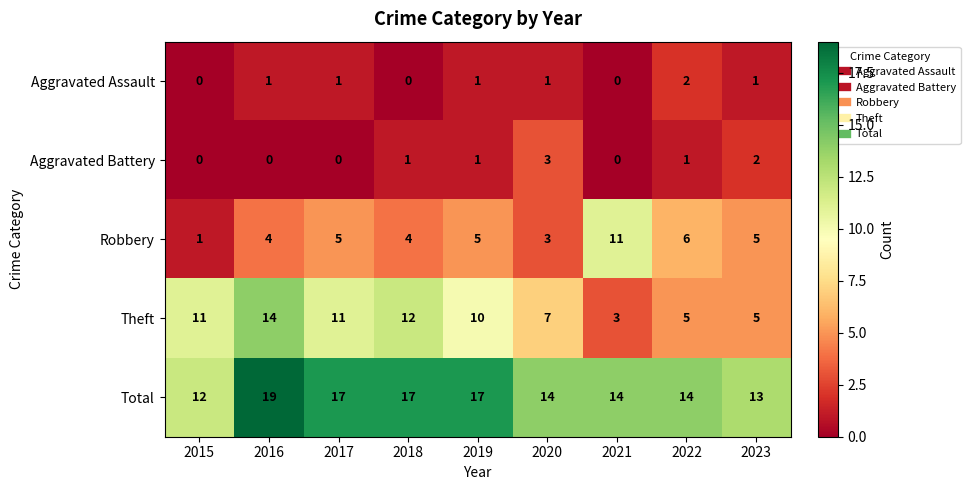

What is the approximate value of Theft at 2018, to the nearest 5?

10